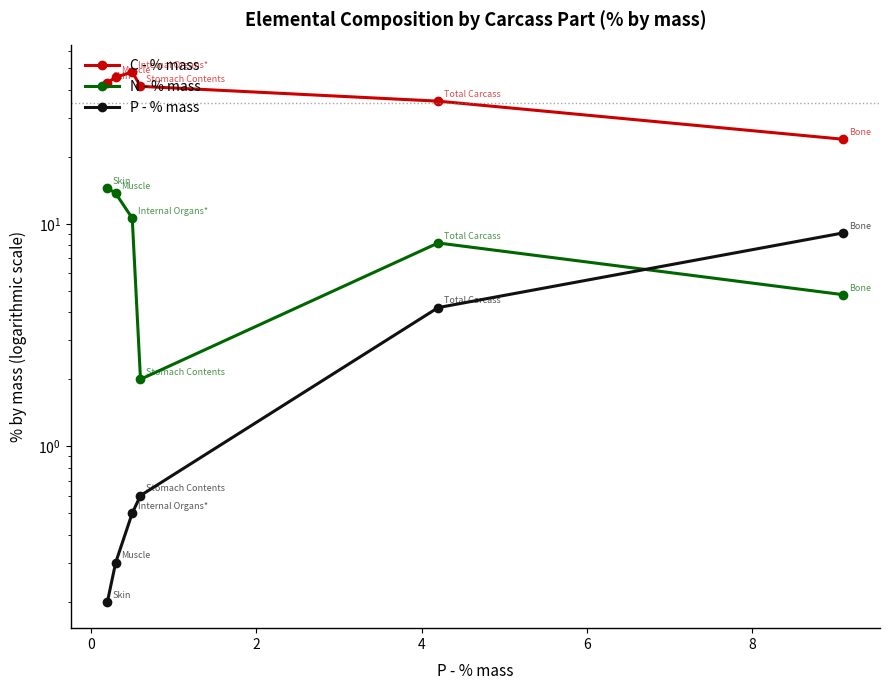

Does the chart display data point markers on the line(s)?

Yes